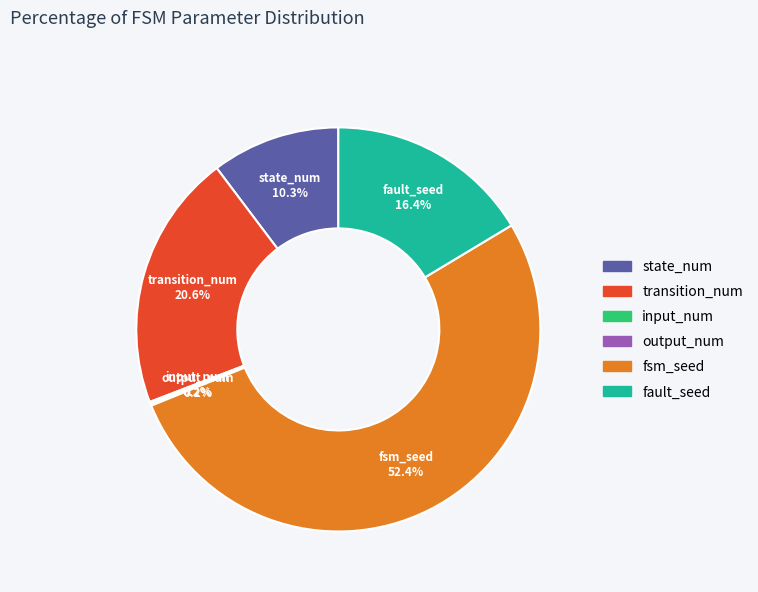

To the nearest percent, what percentage of the pie is transition_num?

21%